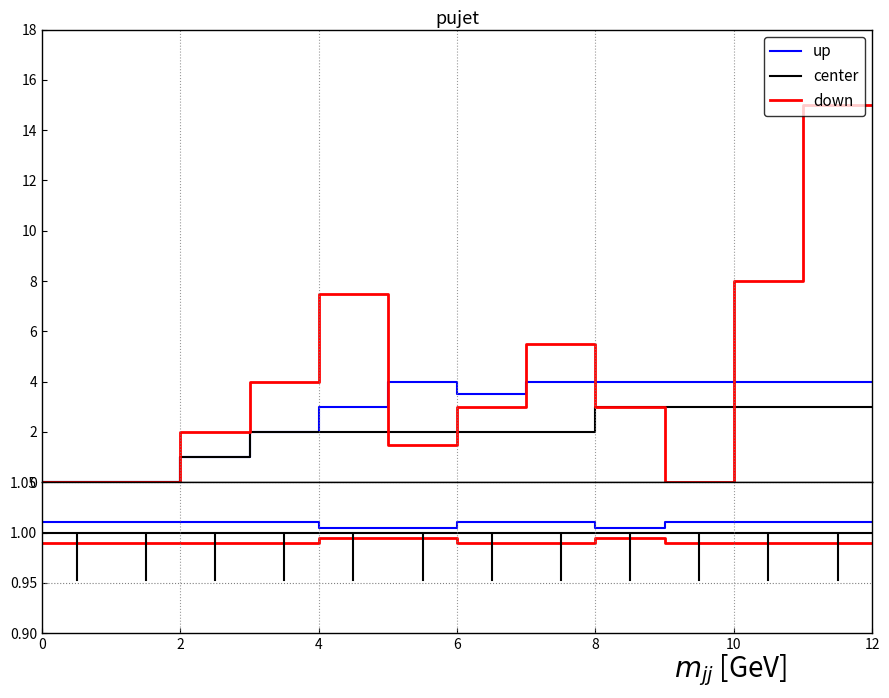

What is the smallest value displayed?

1.0